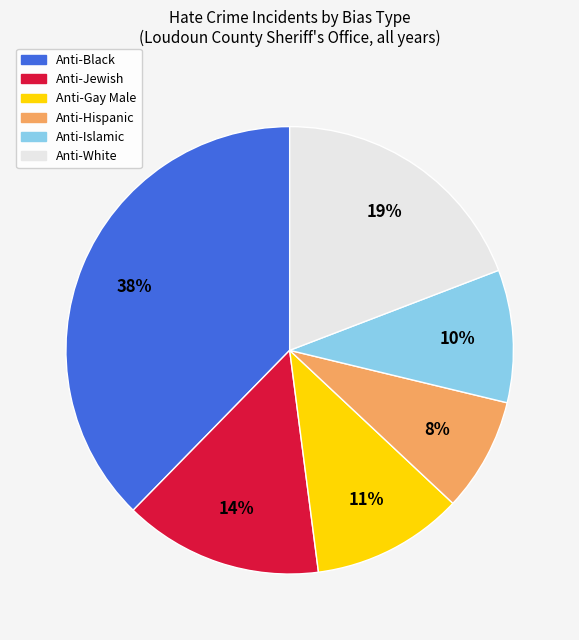

What percentage is the Anti-Jewish slice, to the nearest percent?

14%